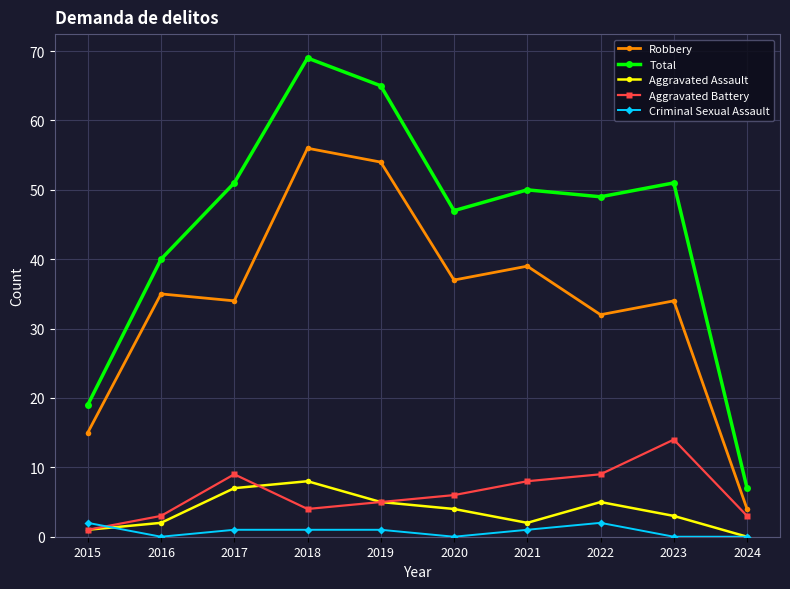

How many lines are shown in the chart?

5